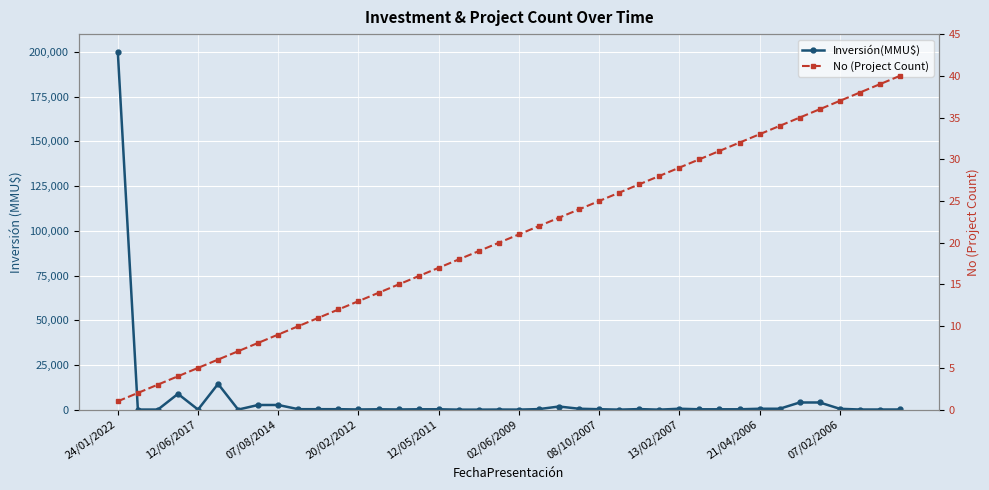

How many lines are shown in the chart?

2